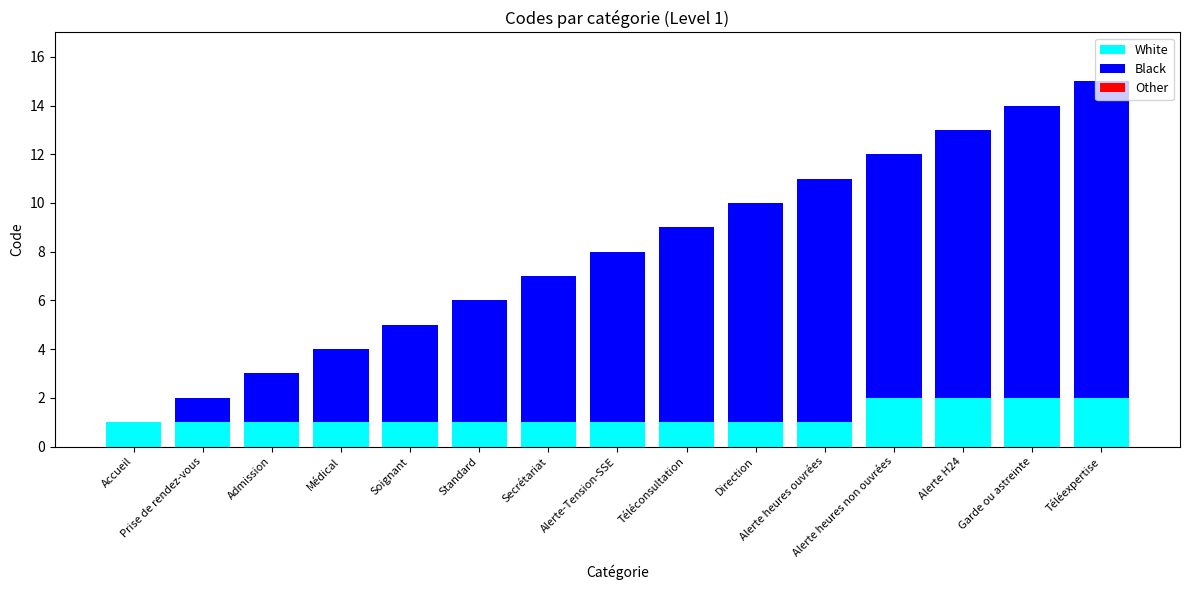

What is the sum of all White values?

19